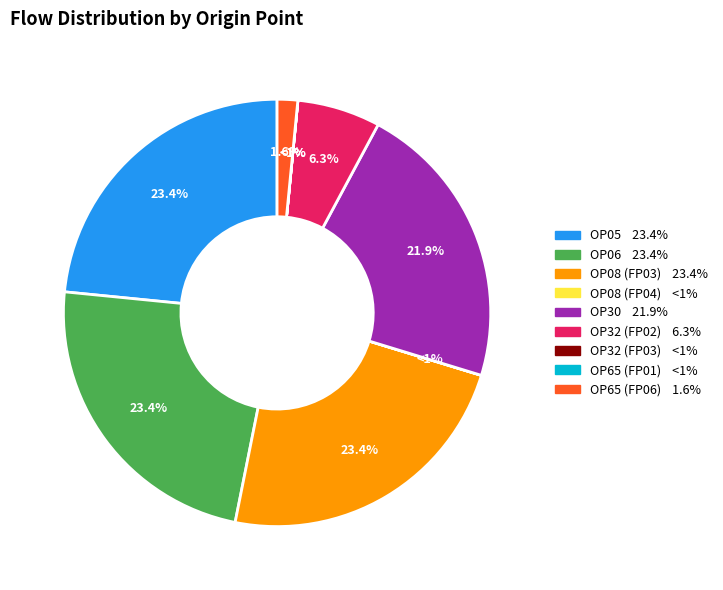

Combined, what portion of the pie is OP06 and OP65 (FP06)?

25.0%